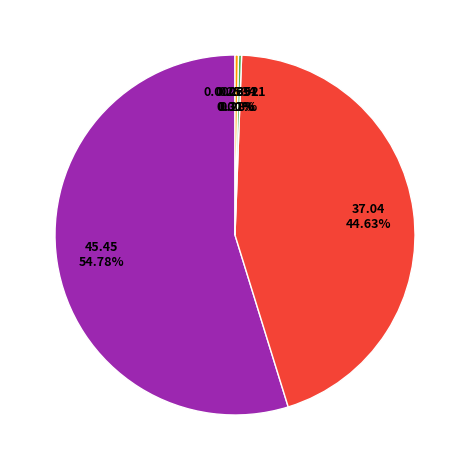

How many segments does this pie chart have?

5